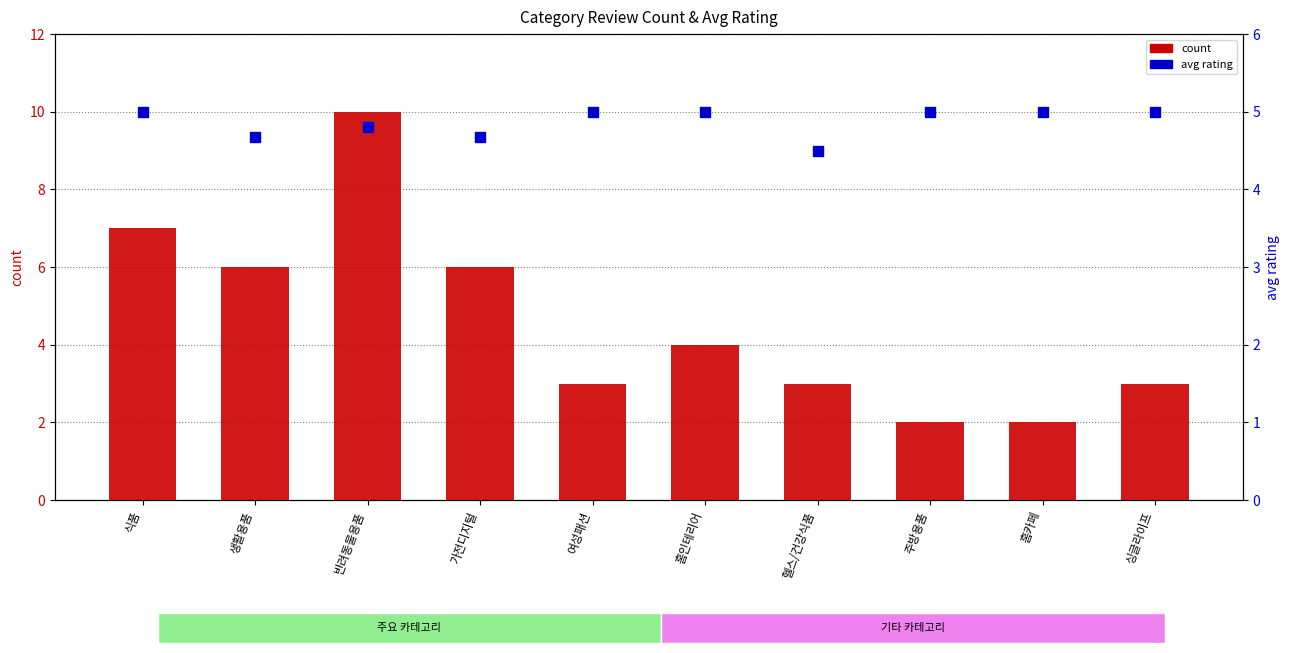

What is the total value across all series at 주방용품?

7.0